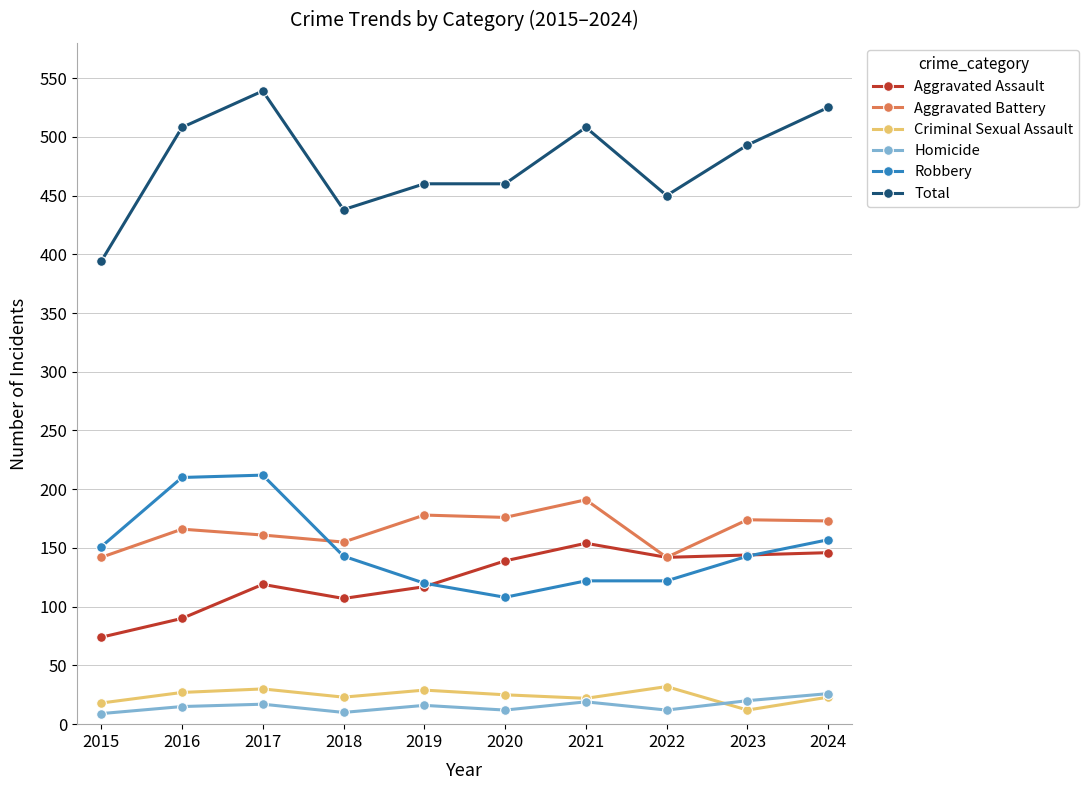

At which category is the sum across all series the highest?

2017